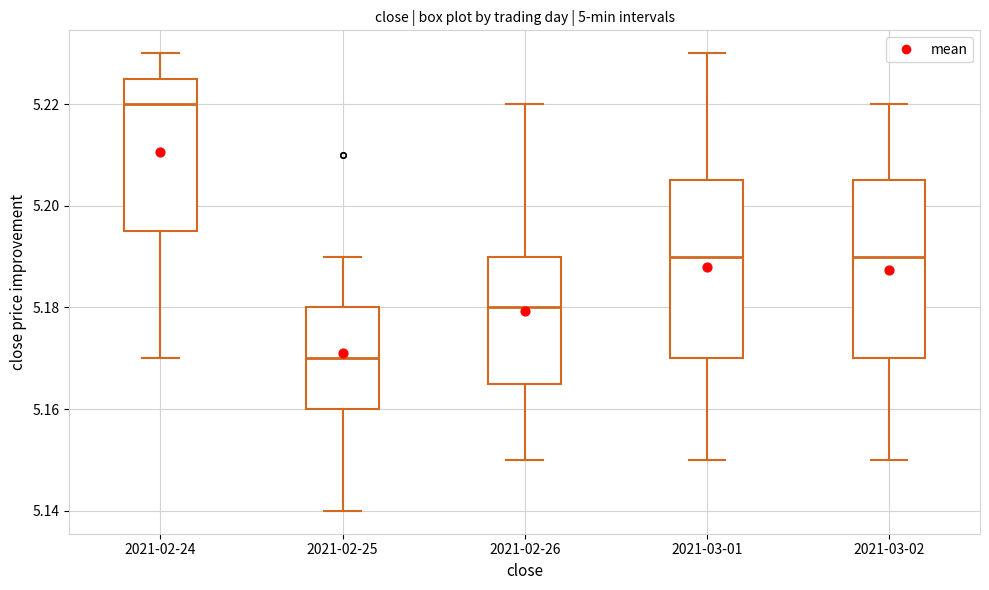

Reading left to right, transcribe this box plot: for each box, give where its median line is, the range the box spans, and where its two whiskers end, as read against the y-axis. The values are not printed on the chart, so give them approximately, as read against the axis.

2021-02-24: median 5.220, box 5.196 to 5.226, whiskers 5.170 to 5.230
2021-02-25: median 5.170, box 5.160 to 5.180, whiskers 5.140 to 5.190
2021-02-26: median 5.180, box 5.166 to 5.190, whiskers 5.150 to 5.220
2021-03-01: median 5.190, box 5.170 to 5.206, whiskers 5.150 to 5.230
2021-03-02: median 5.190, box 5.170 to 5.206, whiskers 5.150 to 5.220